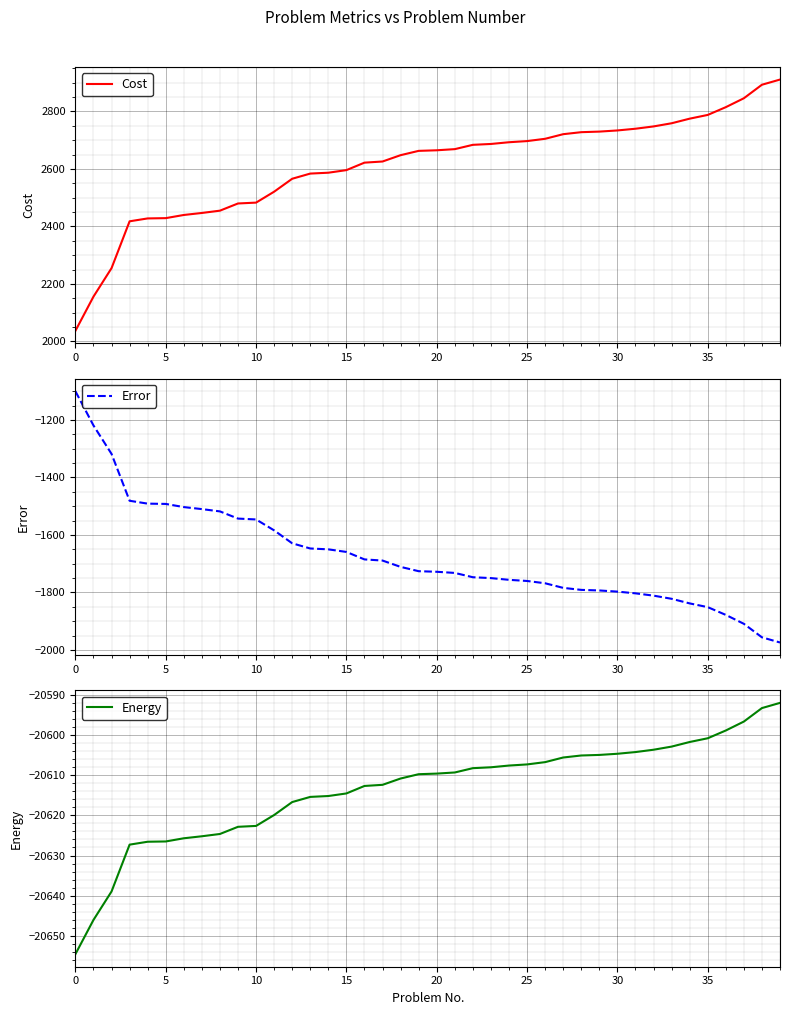

Read the Error value at 34.

-1838.0